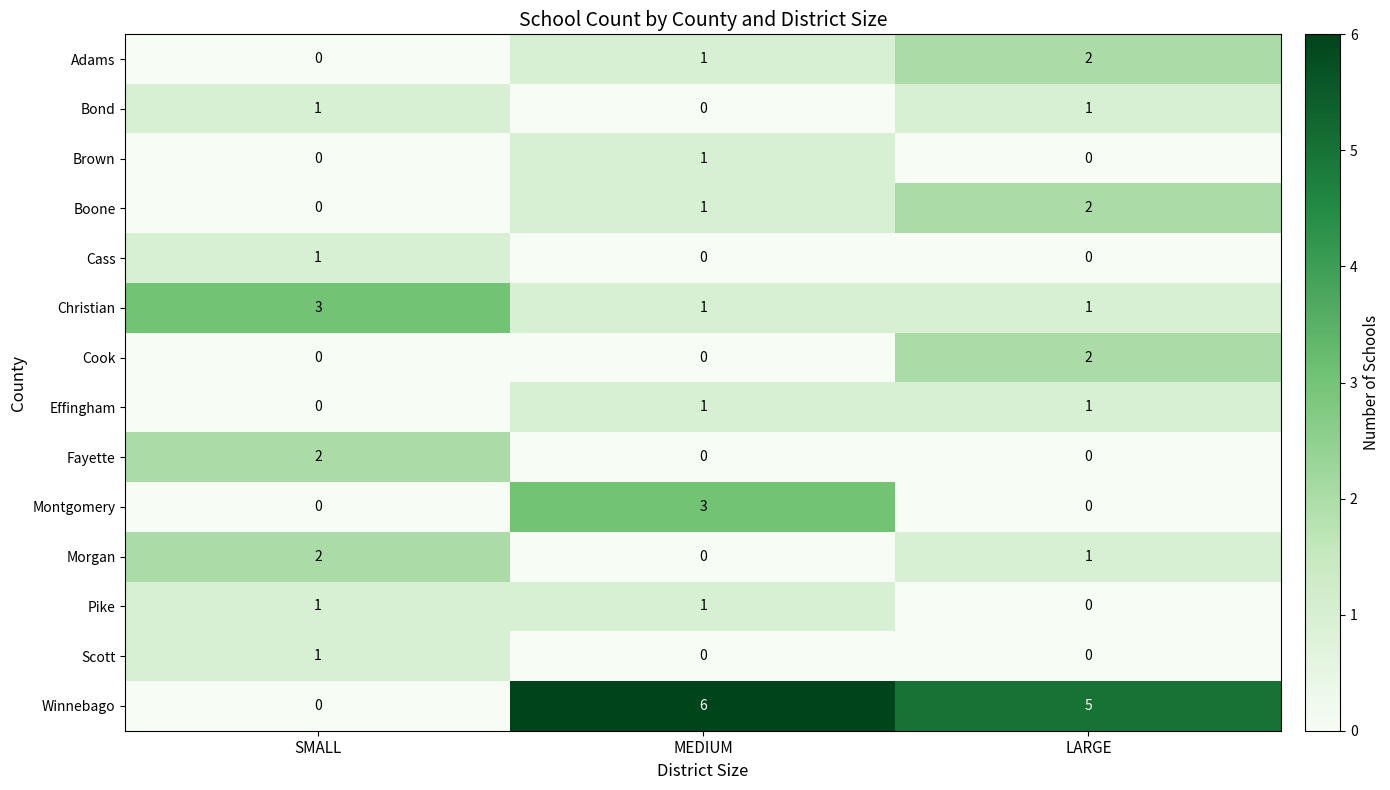

Which series changed the most between SMALL and MEDIUM?

Winnebago